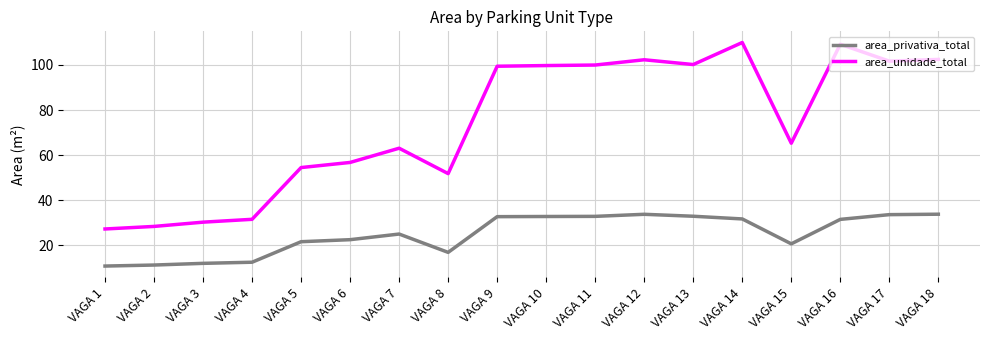

At which category does area_unidade_total reach its first local valley?

VAGA 8